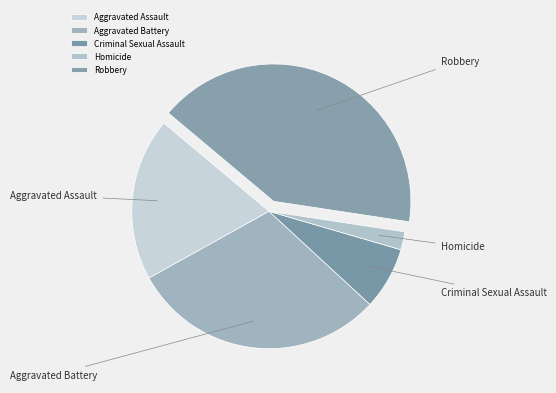

Is there a majority slice in this chart?

No